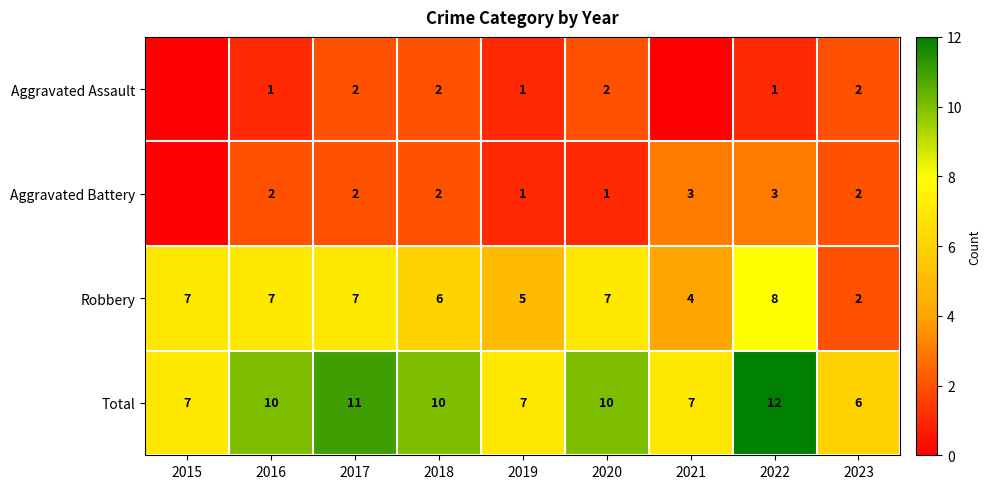

The value of Aggravated Battery at 2016 is 1. True or false?

False